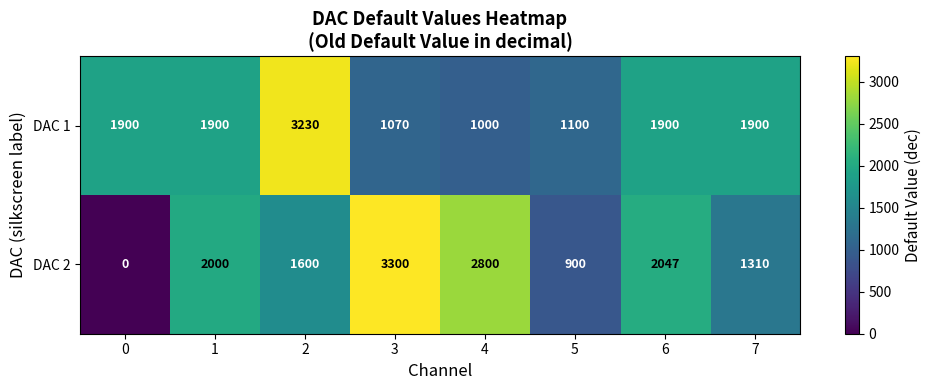

At which category is the sum across all series the highest?

2